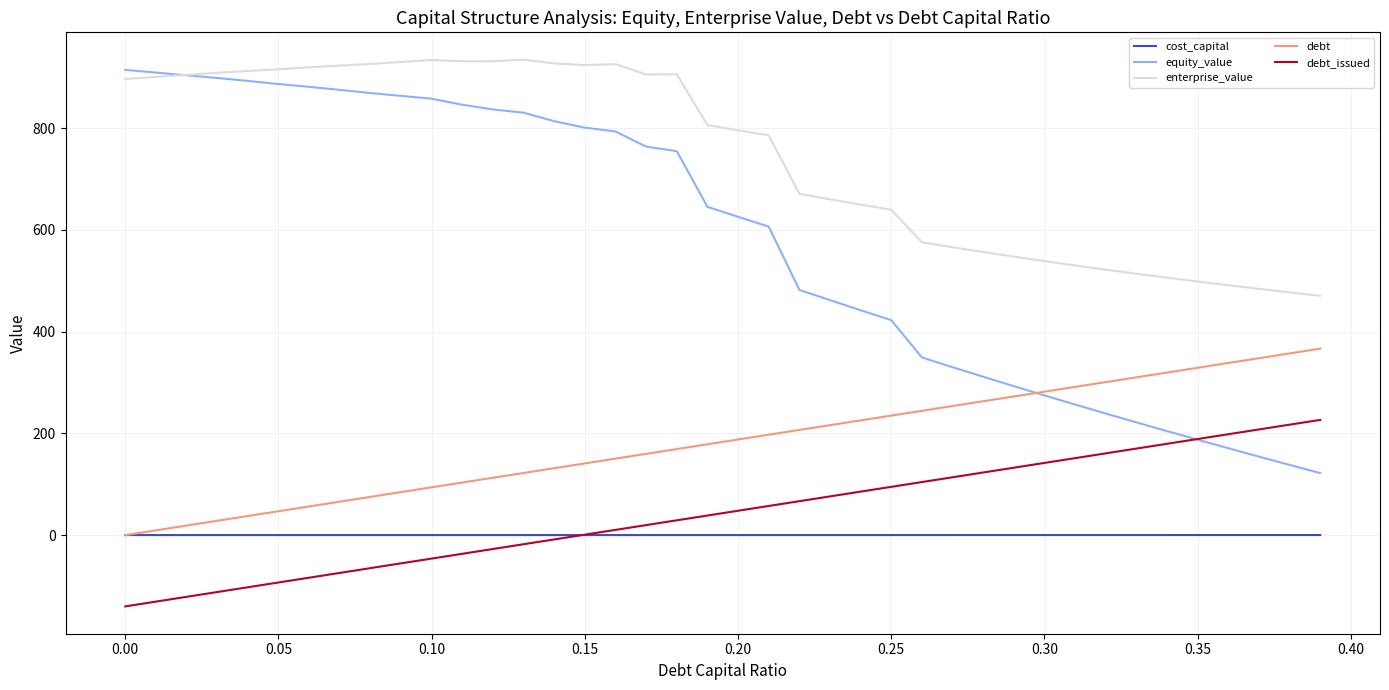

What is the highest value of the equity_value series?

914.8